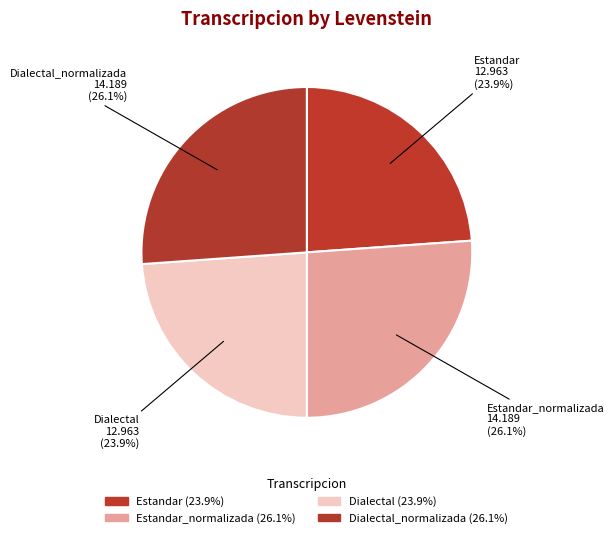

How many slices are in this pie chart?

4